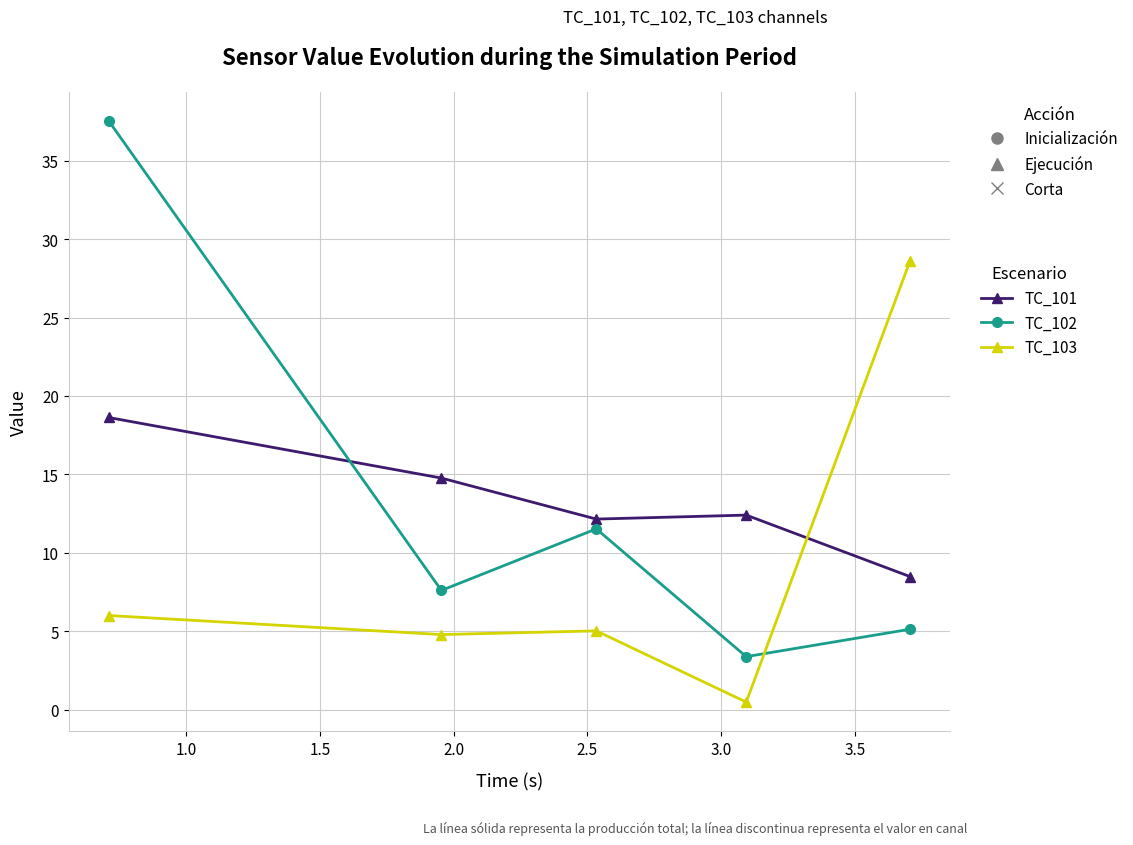

What is the greatest value displayed?

37.5